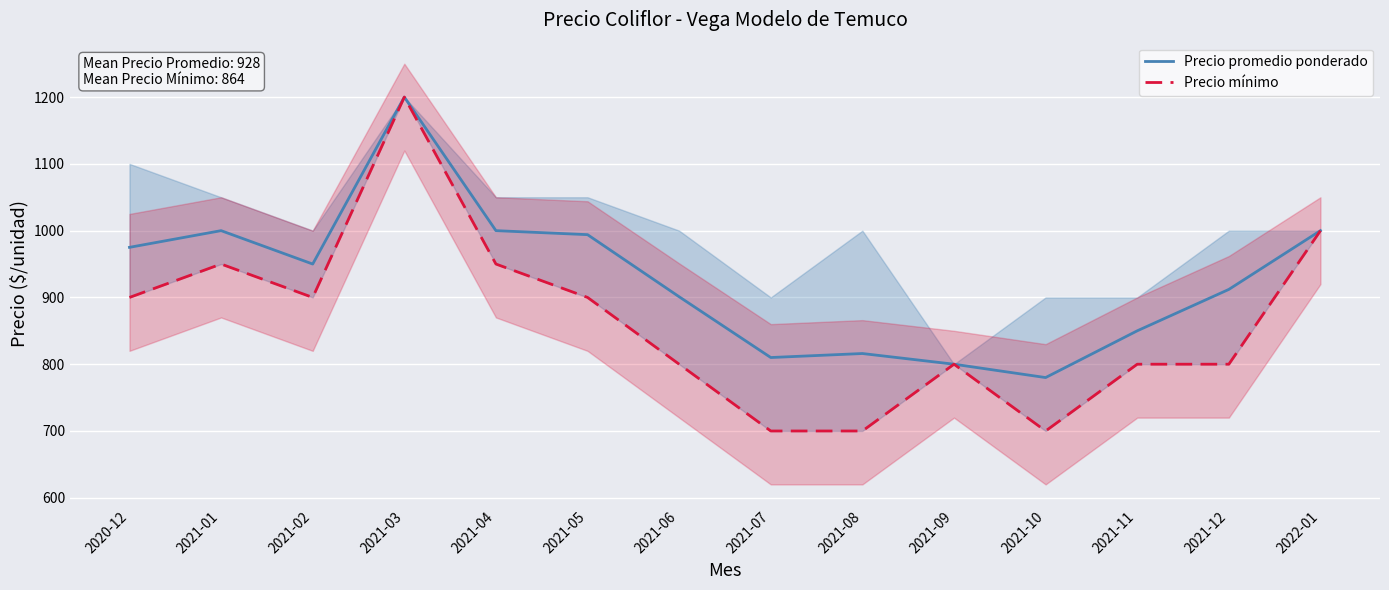

What is the maximum value shown in the chart?

1200